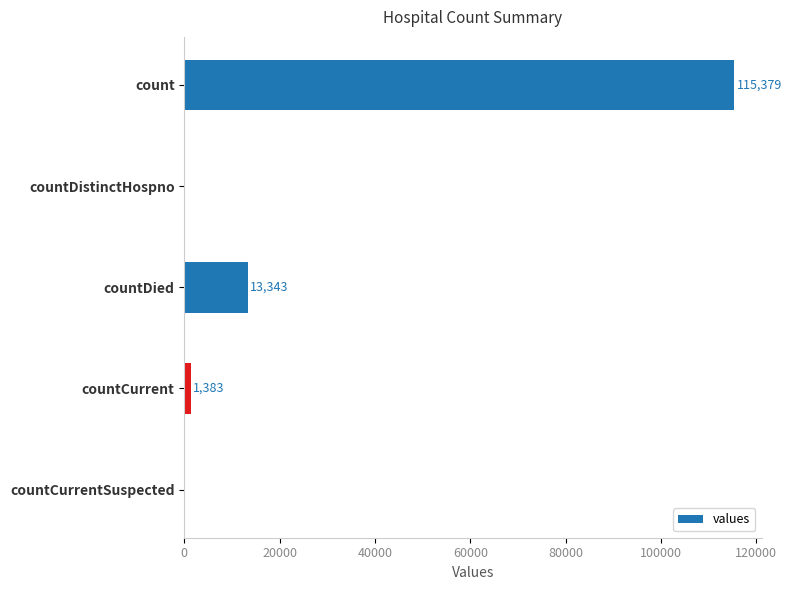

True or false: the data shows 0 at countDistinctHospno.

True